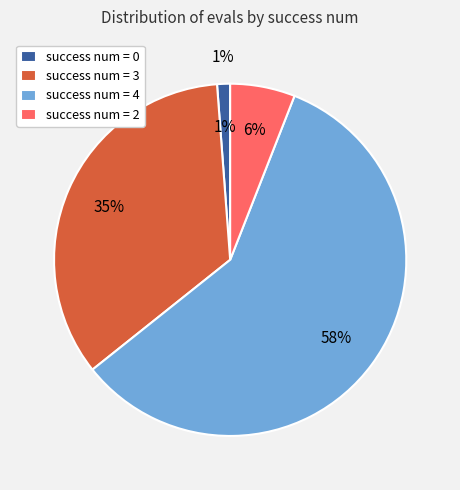

Rank the categories by value from highest to lowest.

4, 3, 2, 0